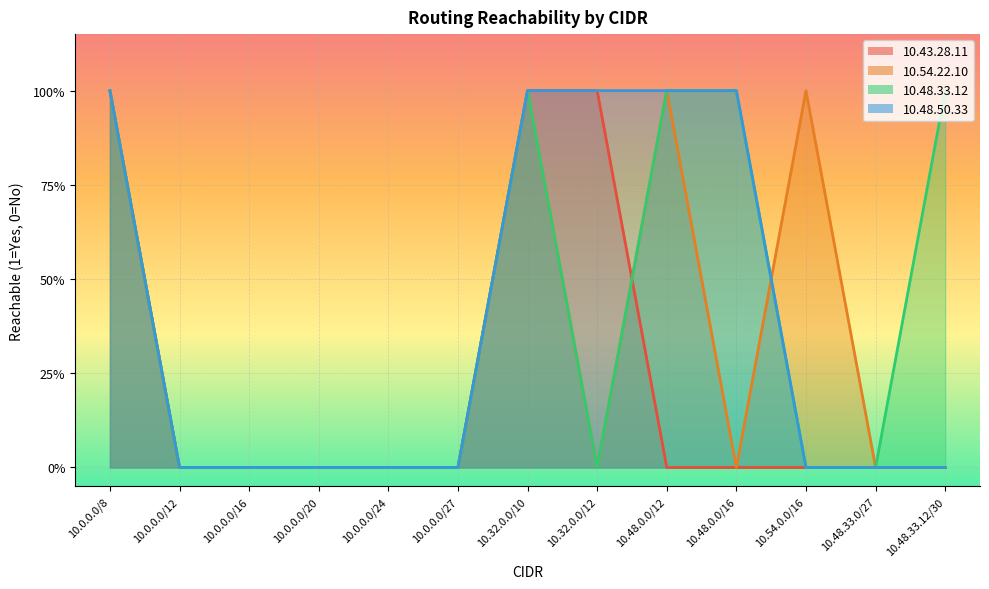

True or false: 10.48.50.33 and 10.43.28.11 intersect in this chart.

False